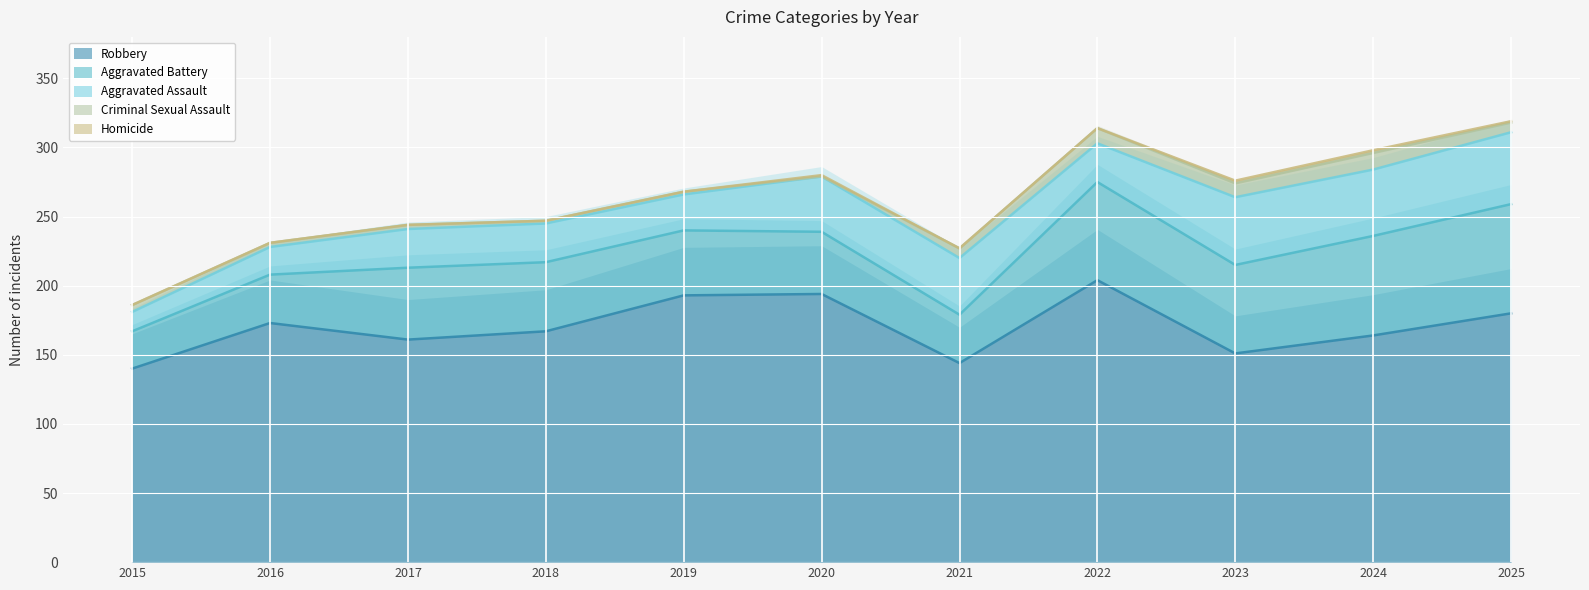

At which category does the chart reach its peak across all series?

2022